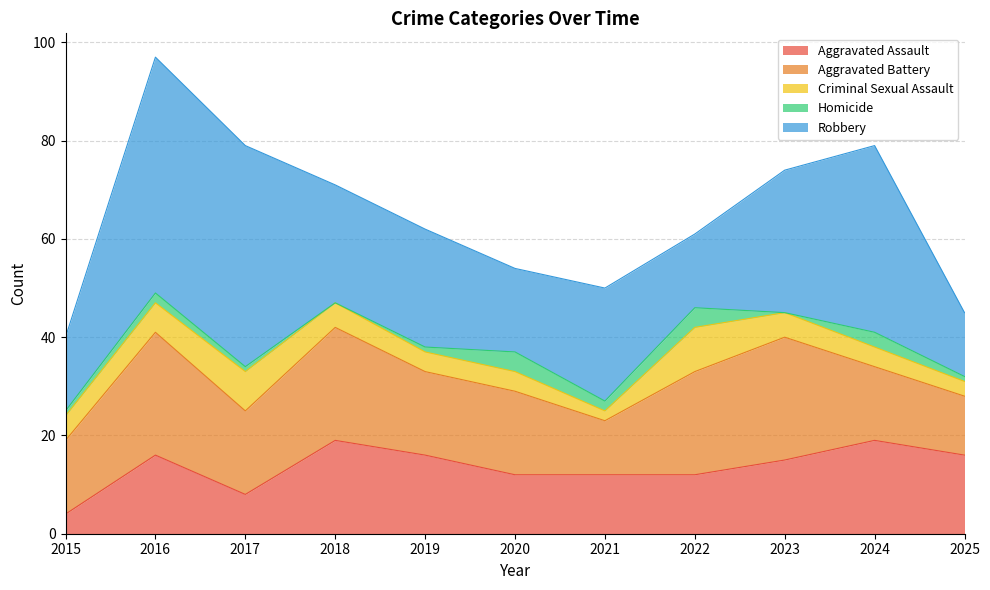

Reading right to left, list all the values displayed in this chart.

Aggravated Assault: 16	19	15	12	12	12	16	19	8	16	4
Aggravated Battery: 12	15	25	21	11	17	17	23	17	25	15
Criminal Sexual Assault: 3	4	5	9	2	4	4	5	8	6	5
Homicide: 1	3	0	4	2	4	1	0	1	2	1
Robbery: 13	38	29	15	23	17	24	24	45	48	15